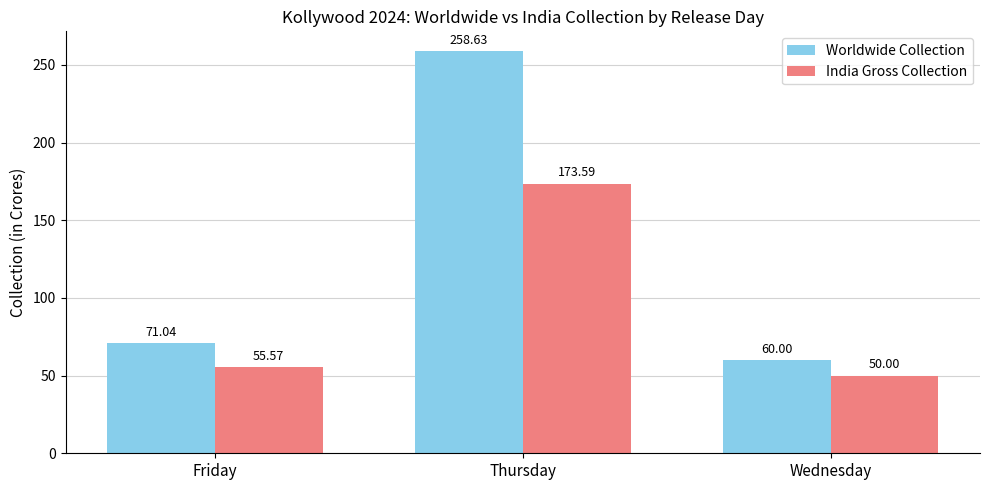

Which series has the largest total across all categories?

Worldwide Collection